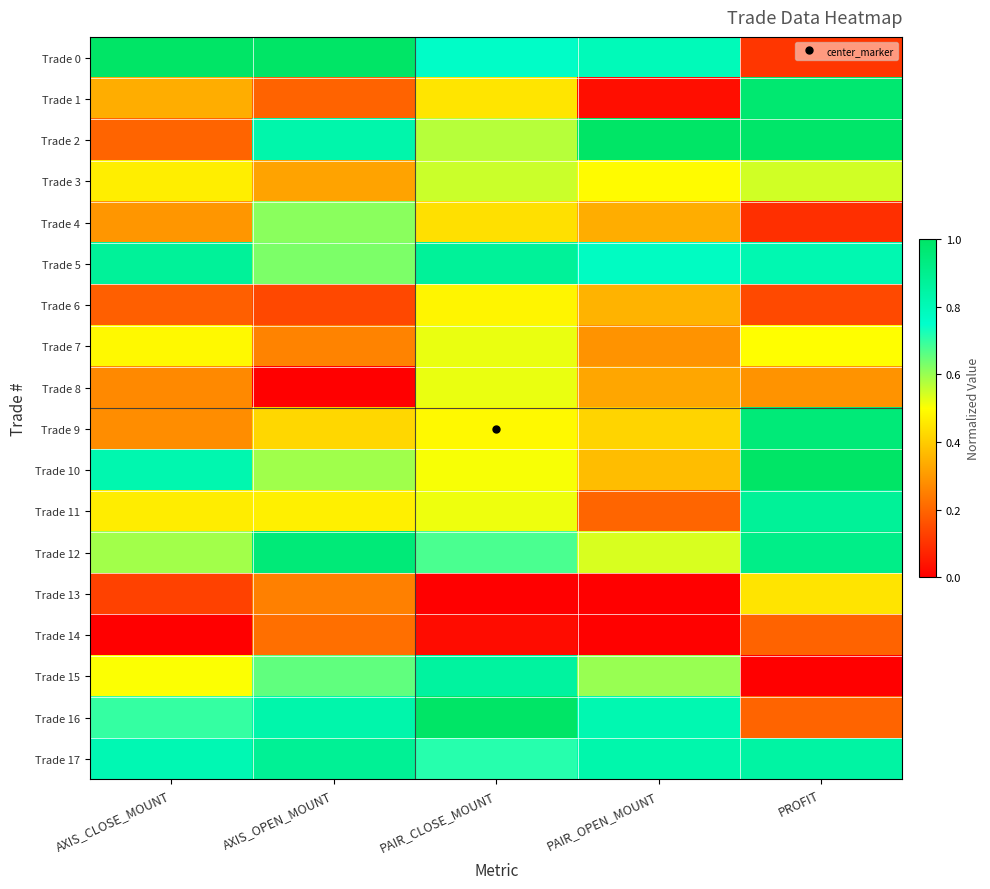

Which series has the largest range (max minus min)?

Trade 1